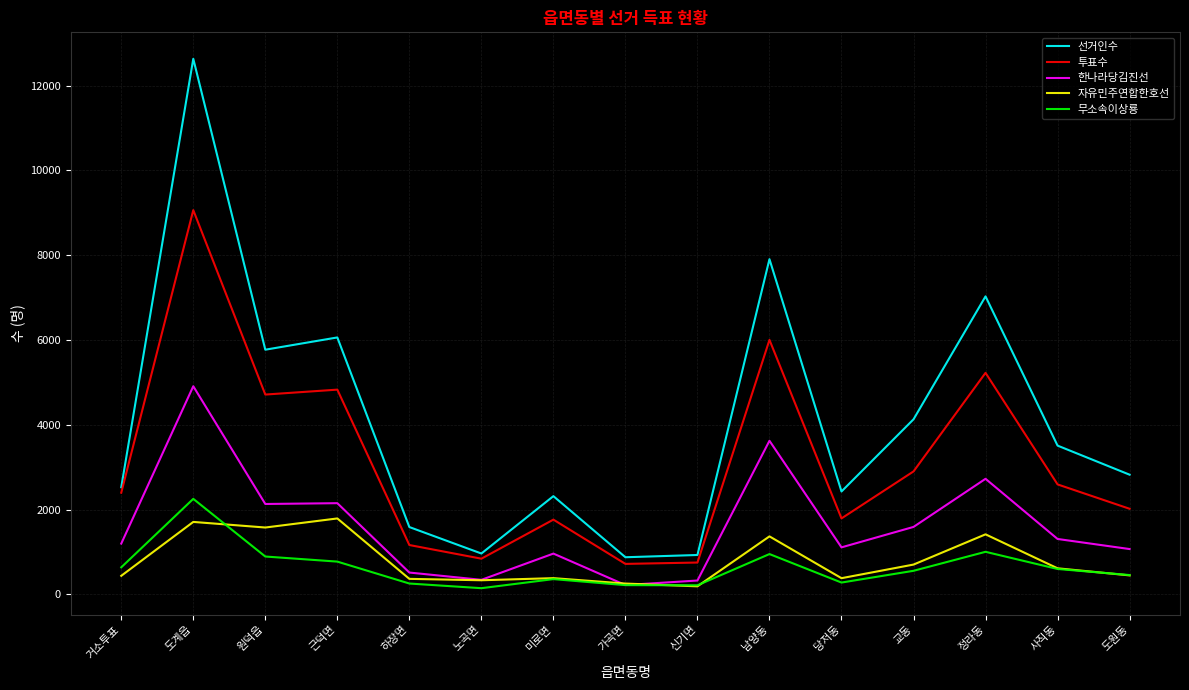

Where is the first local maximum for 한나라당김진선?

도계읍